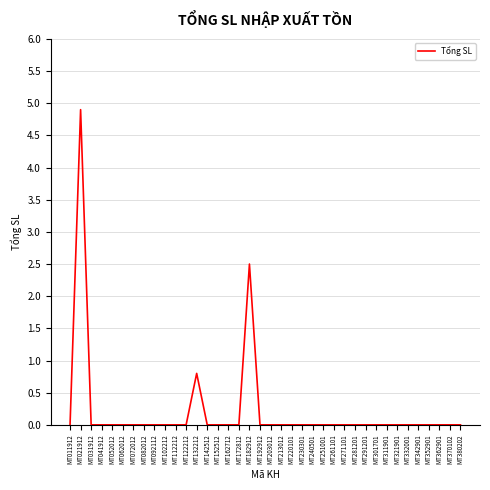

What is the difference between the maximum and minimum values?

4.9